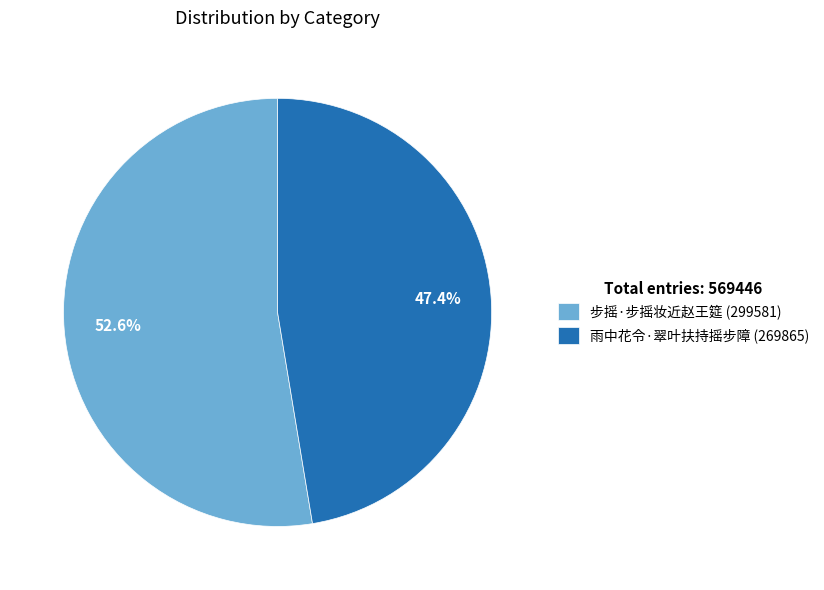

How many segments does this pie chart have?

2